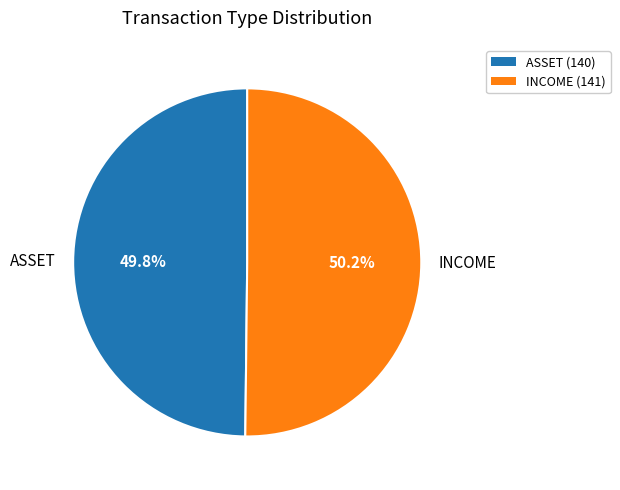

Is the sum of INCOME and ASSET greater than half?

Yes